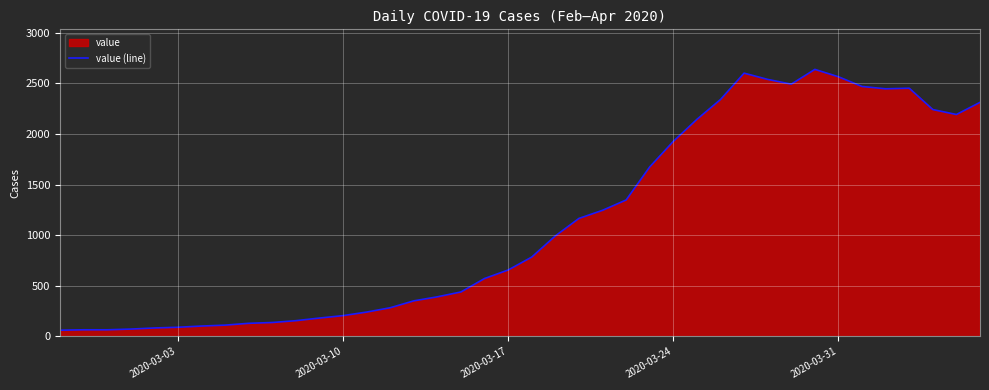

Reading left to right, transcribe all the data shown in this chart.

61	65	65	72	83	90	102	111	129	137	155	181	205	240	283	351	391	439	572	656	784	993	1166	1246	1348	1675	1927	2145	2341	2602	2540	2493	2639	2566	2470	2447	2453	2242	2193	2313